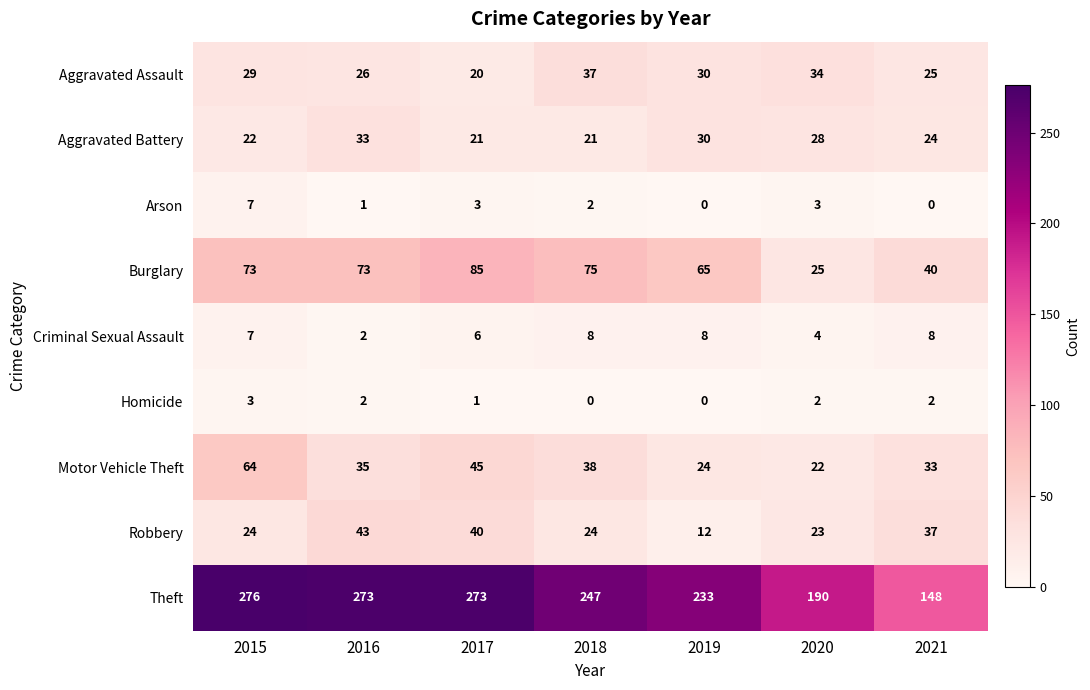

Read the Burglary value at 2016.

73